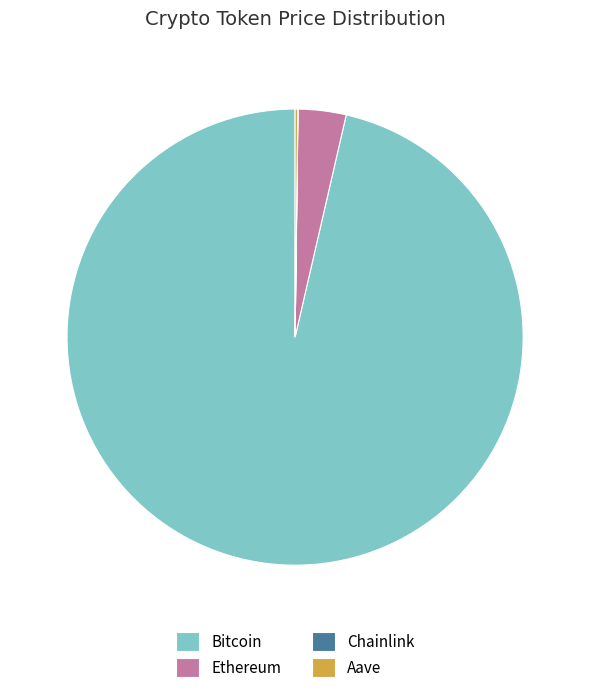

What is the largest slice in the pie chart?

Bitcoin